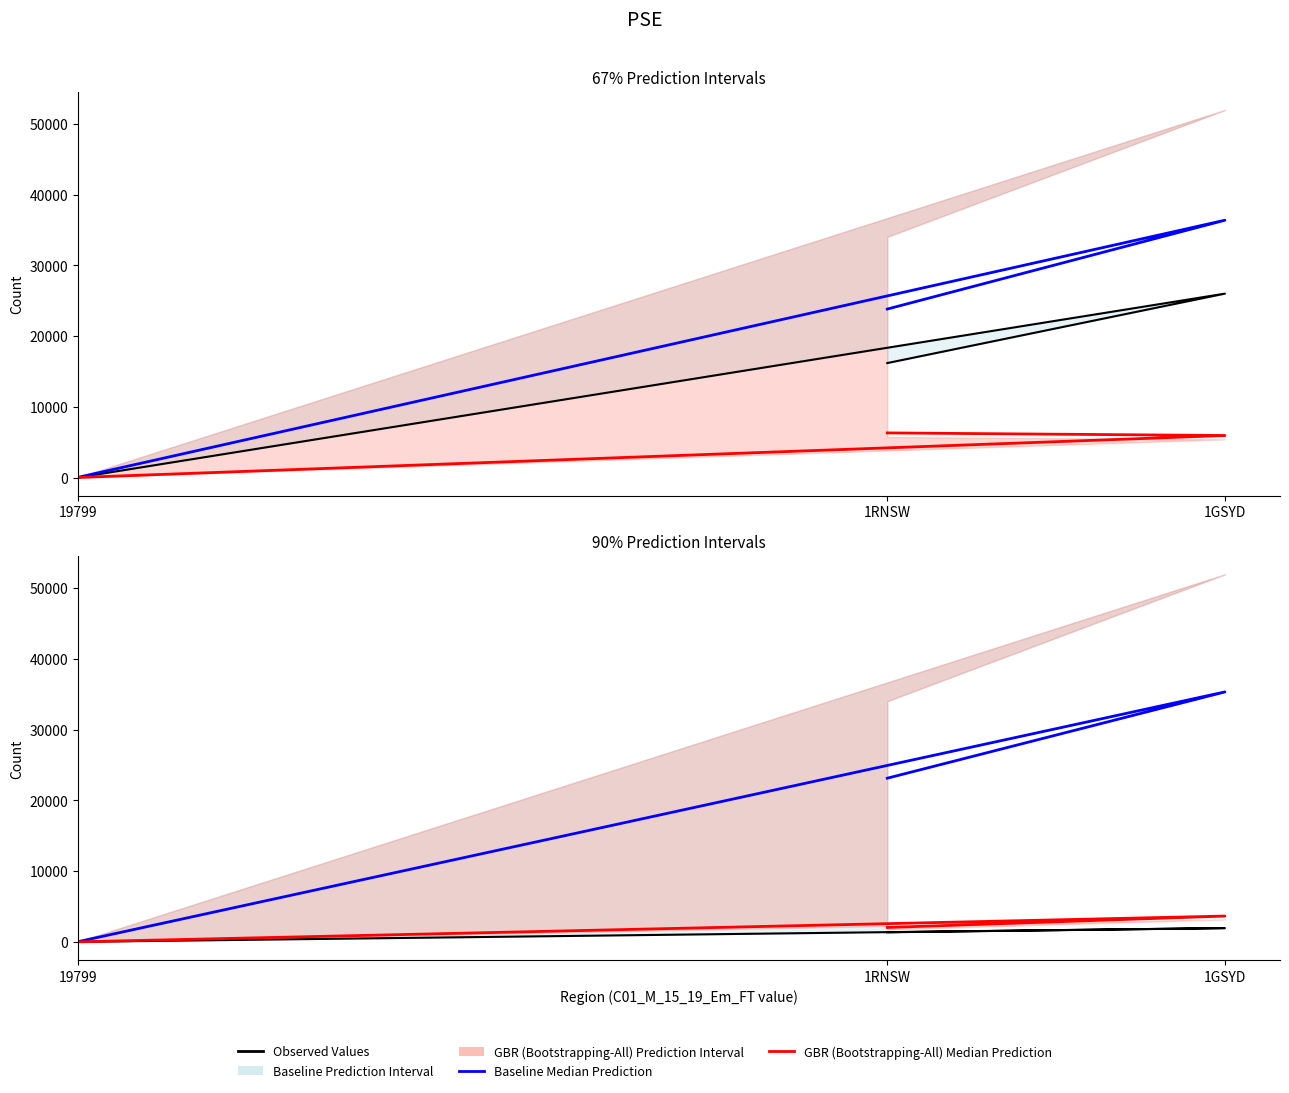

At 1RNSW, list the series in order from largest to smallest.

Baseline Median Prediction, GBR (Bootstrapping-All) Median Prediction, Observed Values